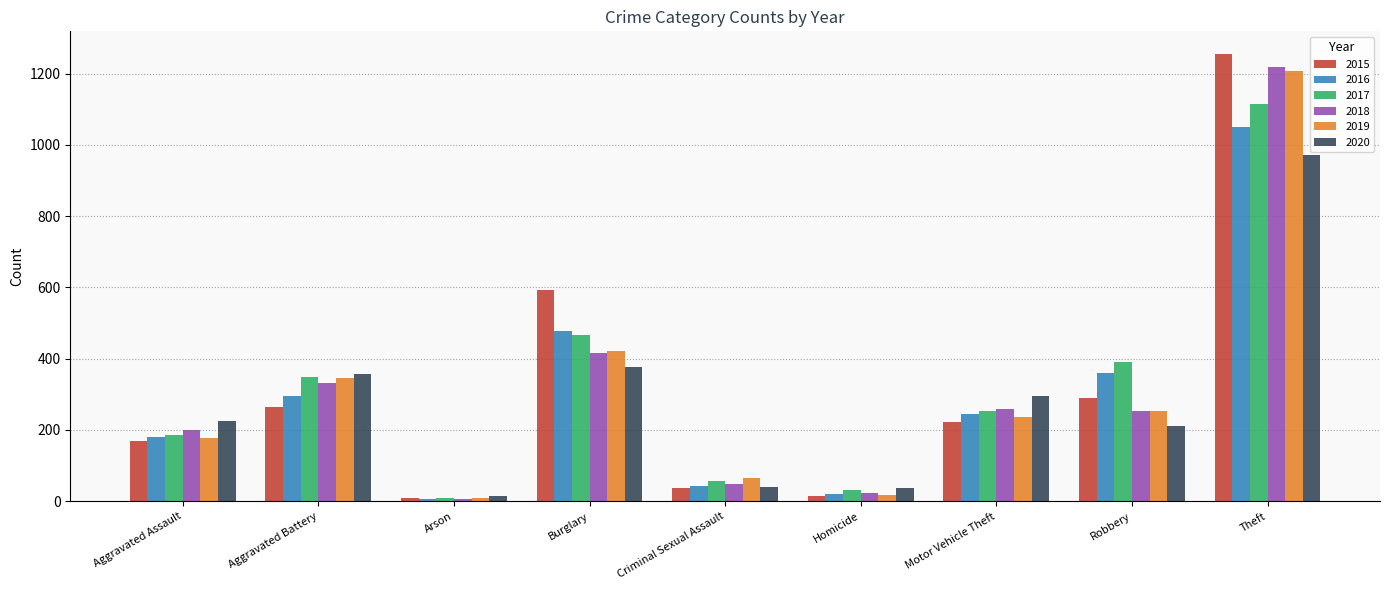

The value of 2020 at Aggravated Battery is 229. True or false?

False